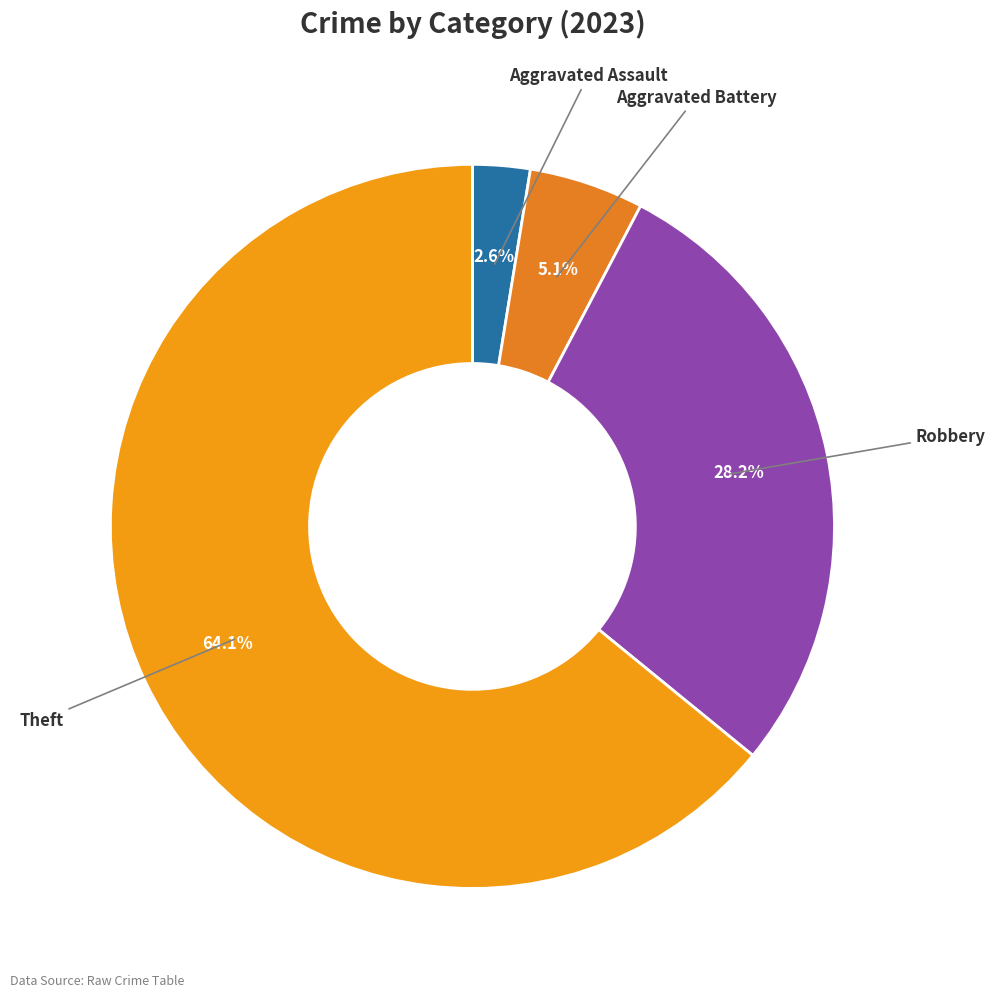

Which category has the smallest portion of the pie?

Aggravated Assault